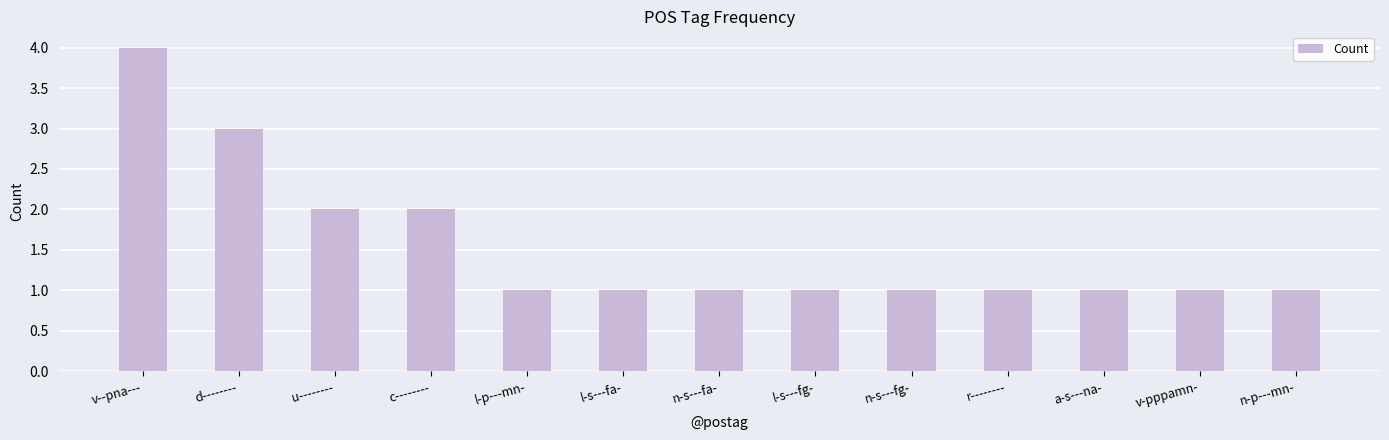

What is the difference between the second highest and second lowest values?

2